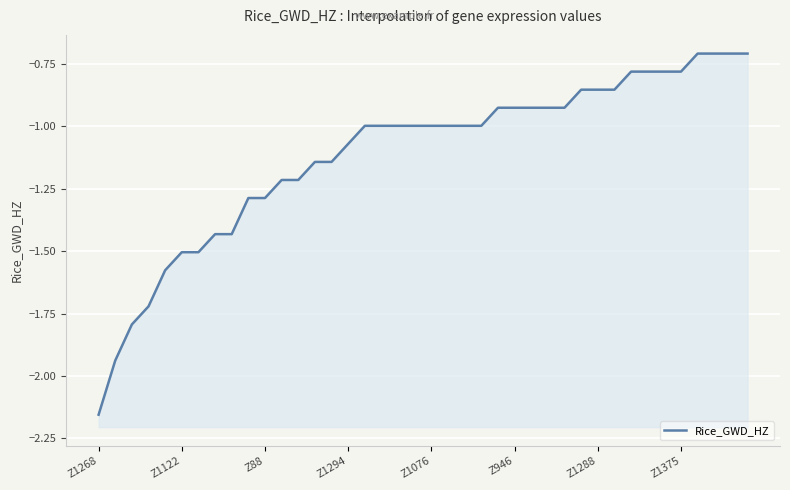

The value at Z88 is -2.4. True or false?

False